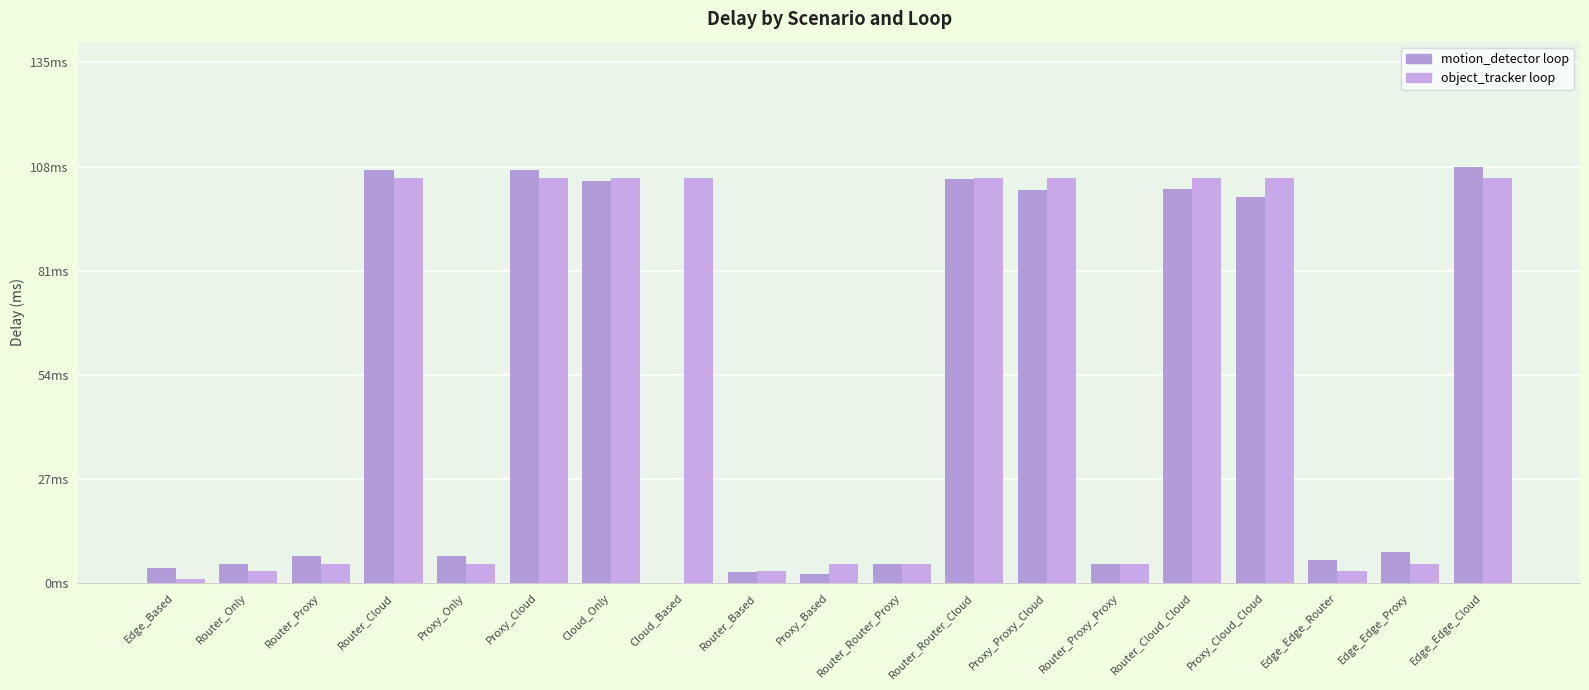

Reading right to left, what are all the values shown in this chart?

motion_detector loop: Edge_Edge_Cloud=108.0	Edge_Edge_Proxy=8.0	Edge_Edge_Router=6.0	Proxy_Cloud_Cloud=100.1	Router_Cloud_Cloud=102.2	Router_Proxy_Proxy=4.9	Proxy_Proxy_Cloud=102.0	Router_Router_Cloud=104.9	Router_Router_Proxy=4.9	Proxy_Based=2.4	Router_Based=2.9	Cloud_Based=0.0	Cloud_Only=104.4	Proxy_Cloud=107.1	Proxy_Only=7.1	Router_Cloud=107.1	Router_Proxy=7.1	Router_Only=5.1	Edge_Based=4.0
object_tracker loop: Edge_Edge_Cloud=105.0	Edge_Edge_Proxy=5.0	Edge_Edge_Router=3.0	Proxy_Cloud_Cloud=105.0	Router_Cloud_Cloud=105.0	Router_Proxy_Proxy=5.0	Proxy_Proxy_Cloud=105.0	Router_Router_Cloud=105.0	Router_Router_Proxy=5.0	Proxy_Based=5.0	Router_Based=3.0	Cloud_Based=105.0	Cloud_Only=105.0	Proxy_Cloud=105.0	Proxy_Only=5.0	Router_Cloud=105.0	Router_Proxy=5.0	Router_Only=3.0	Edge_Based=1.0